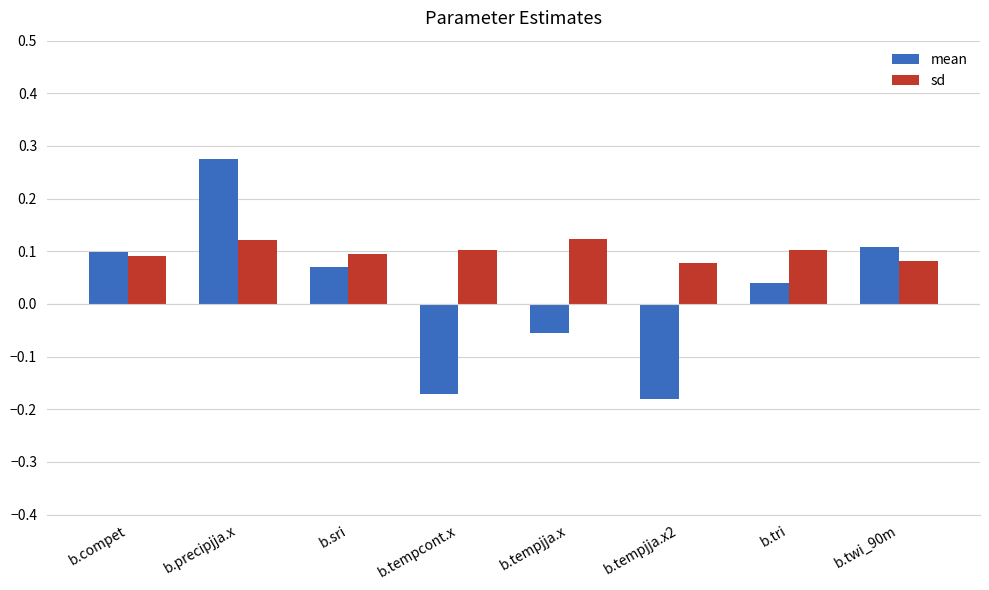

The sd series shows 0.1 at b.tempjja.x2. True or false?

True